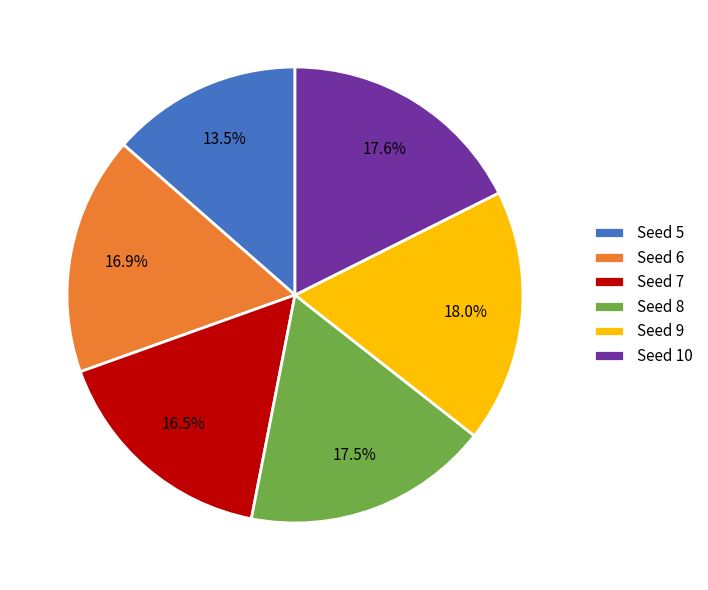

Count the number of slices in the pie.

6